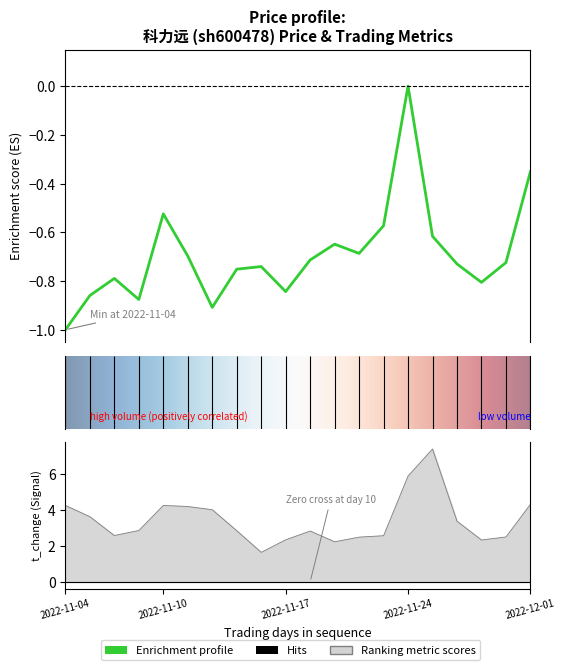

True or false: price and volume intersect in this chart.

False